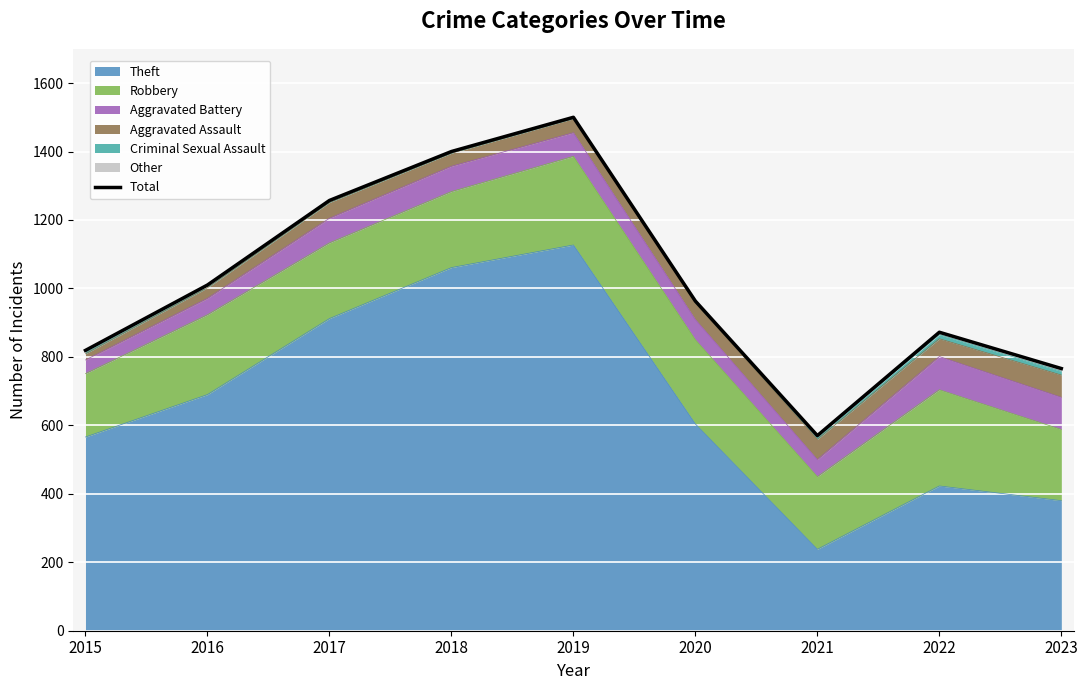

Reading right to left, extract all data points from this chart.

2023=766	2022=872	2021=570	2020=963	2019=1500	2018=1400	2017=1257	2016=1010	2015=819